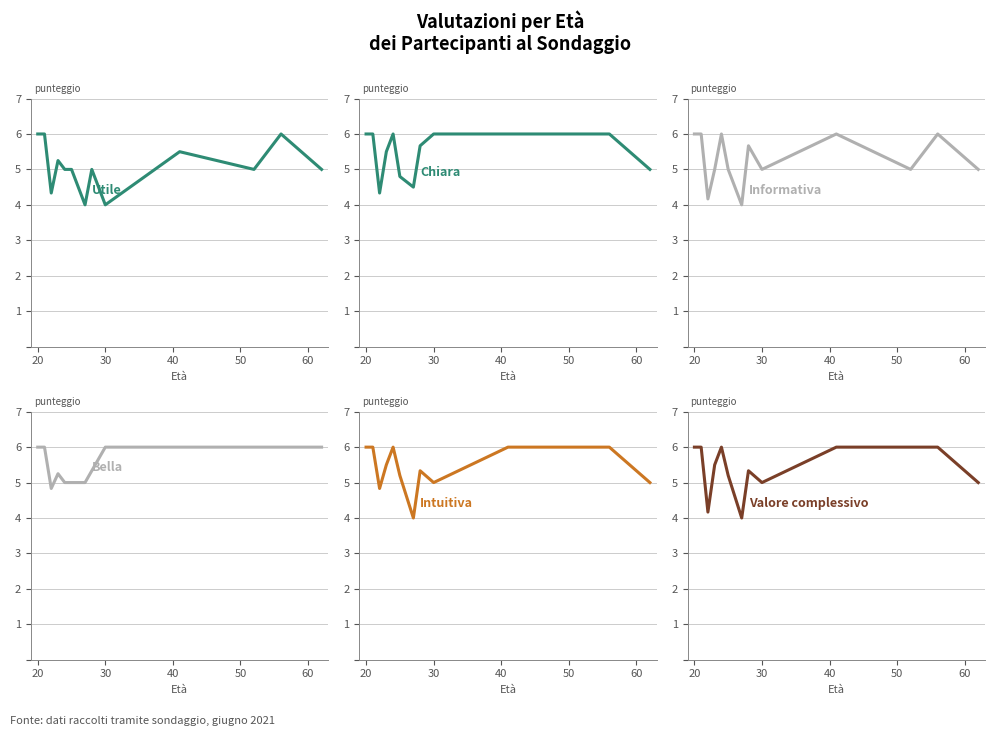

Which series ends up on top after the final intersection of Bella and Intuitiva?

Bella